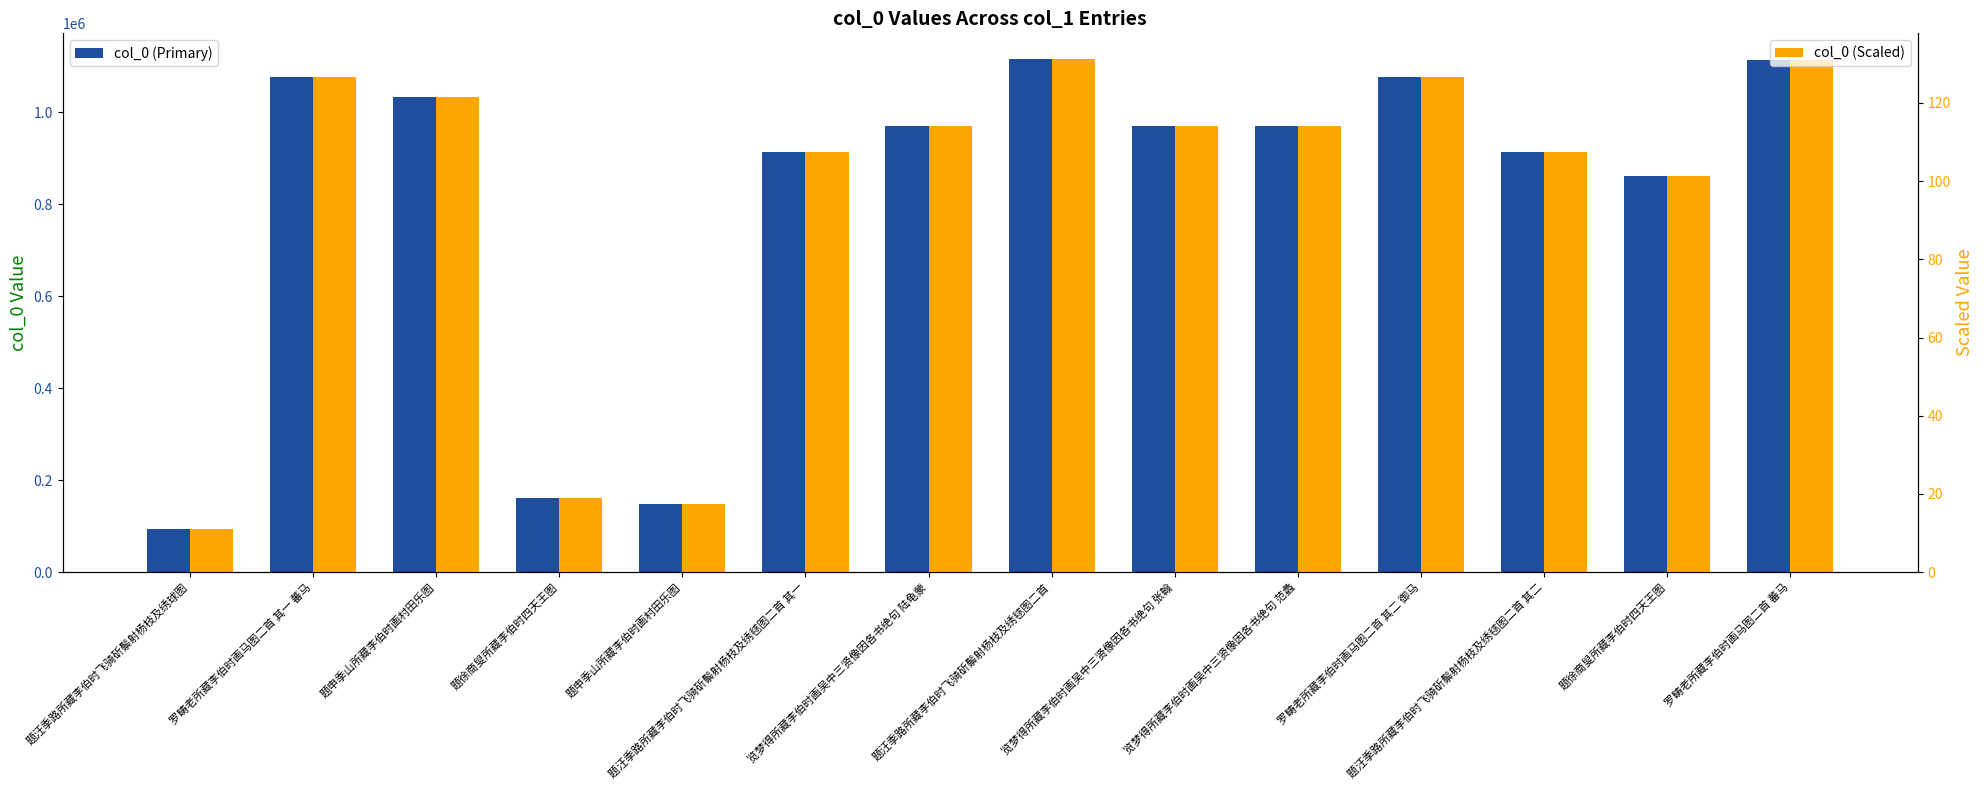

At which label is col_0 (Primary) closest to 604868?

题徐商叟所藏李伯时四天王图